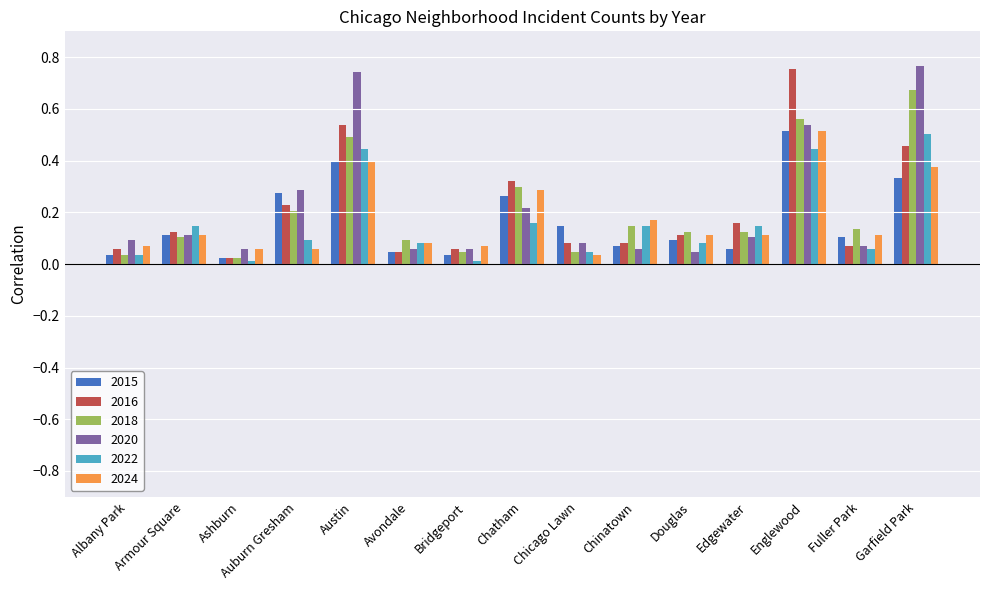

What is the label of the 10th bar from the left?

Chinatown